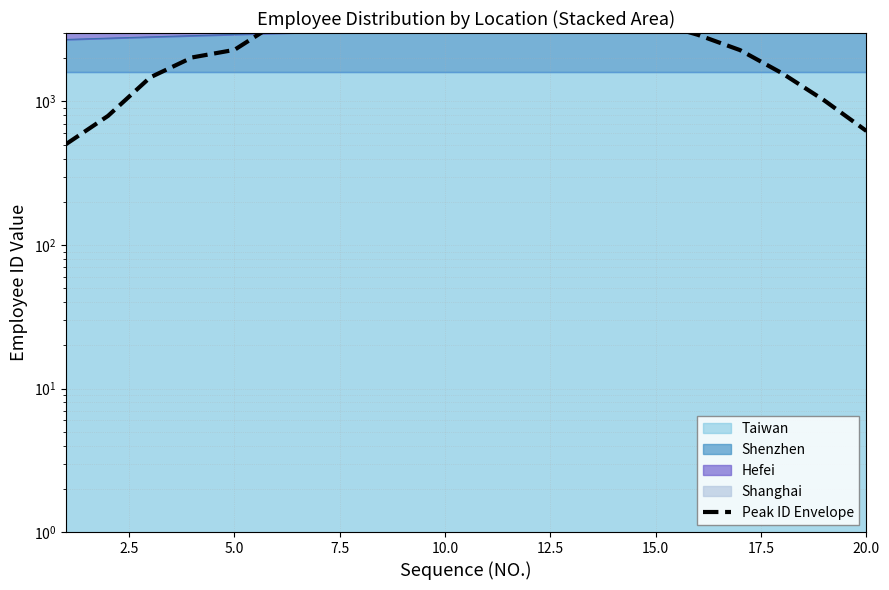

Which category has the highest value across all series?

10.0